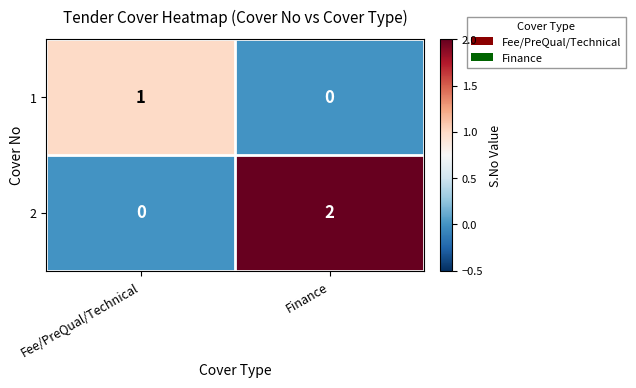

Which series has the widest spread of values?

2